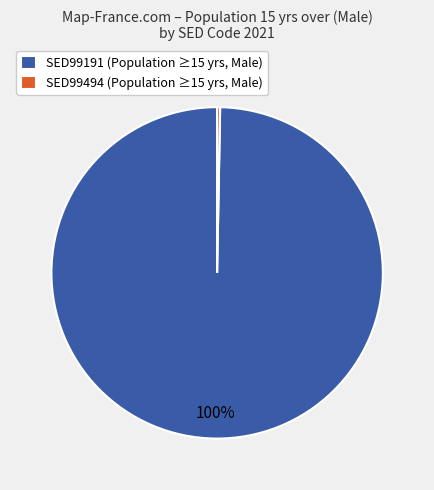

Is it true that SED99494 is 0% of the pie?

True